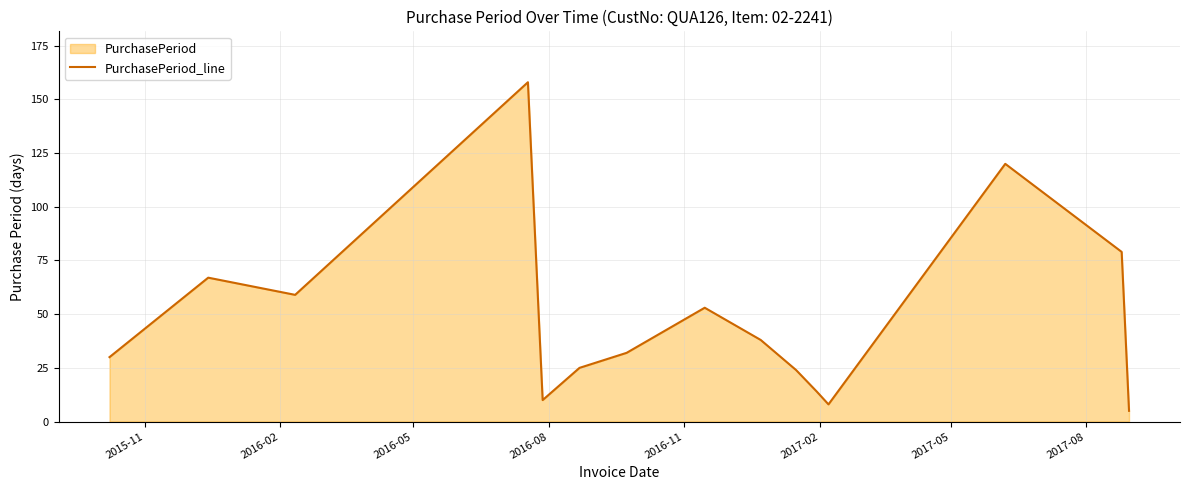

What is the minimum value shown in the chart?

5